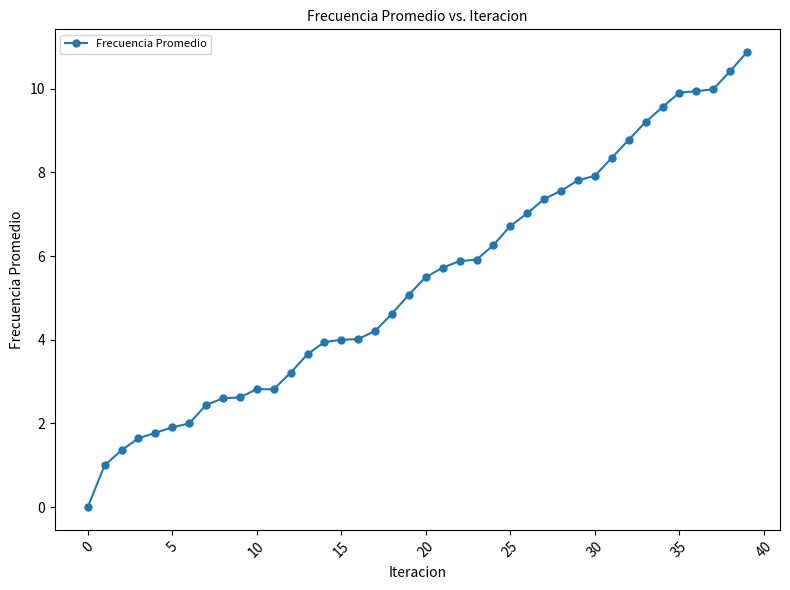

What is the value of the 26th point from the left?

6.7